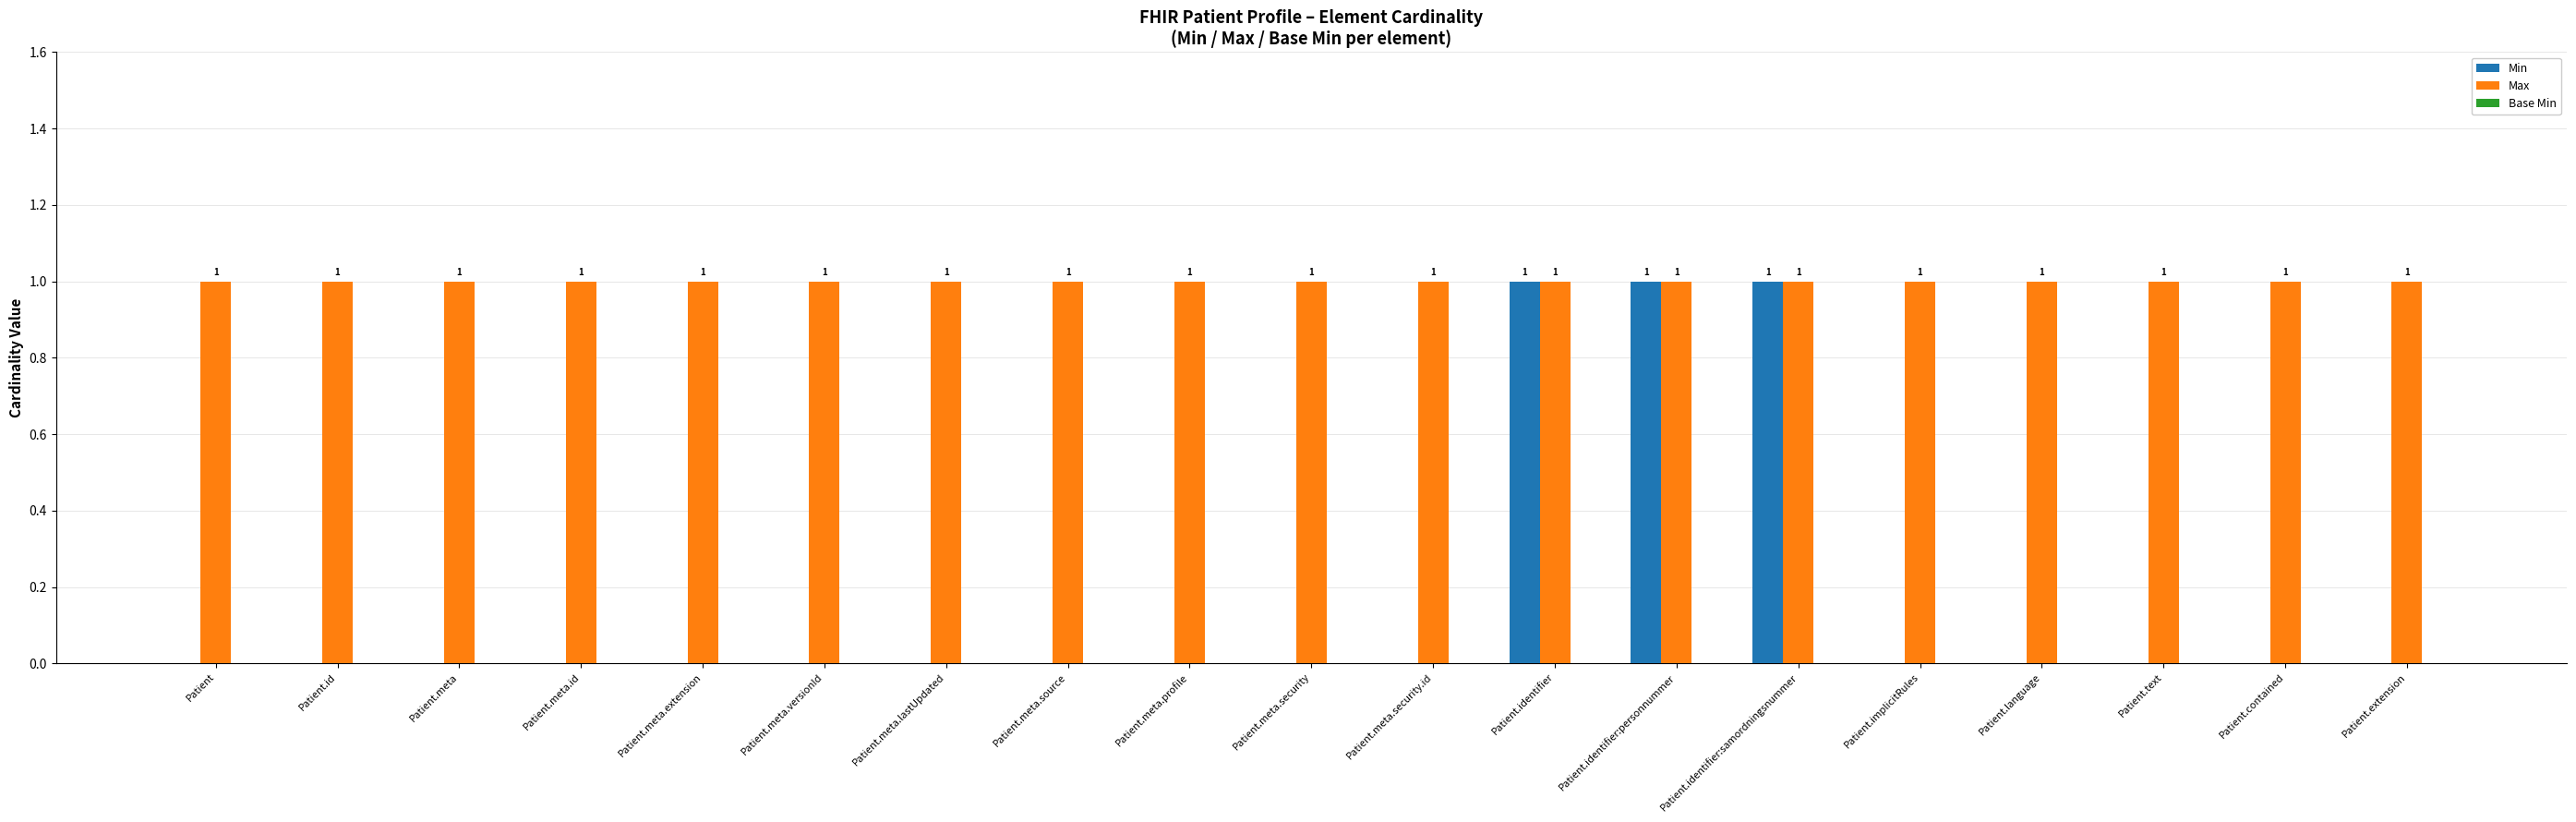

What is the sum of all Min values?

3